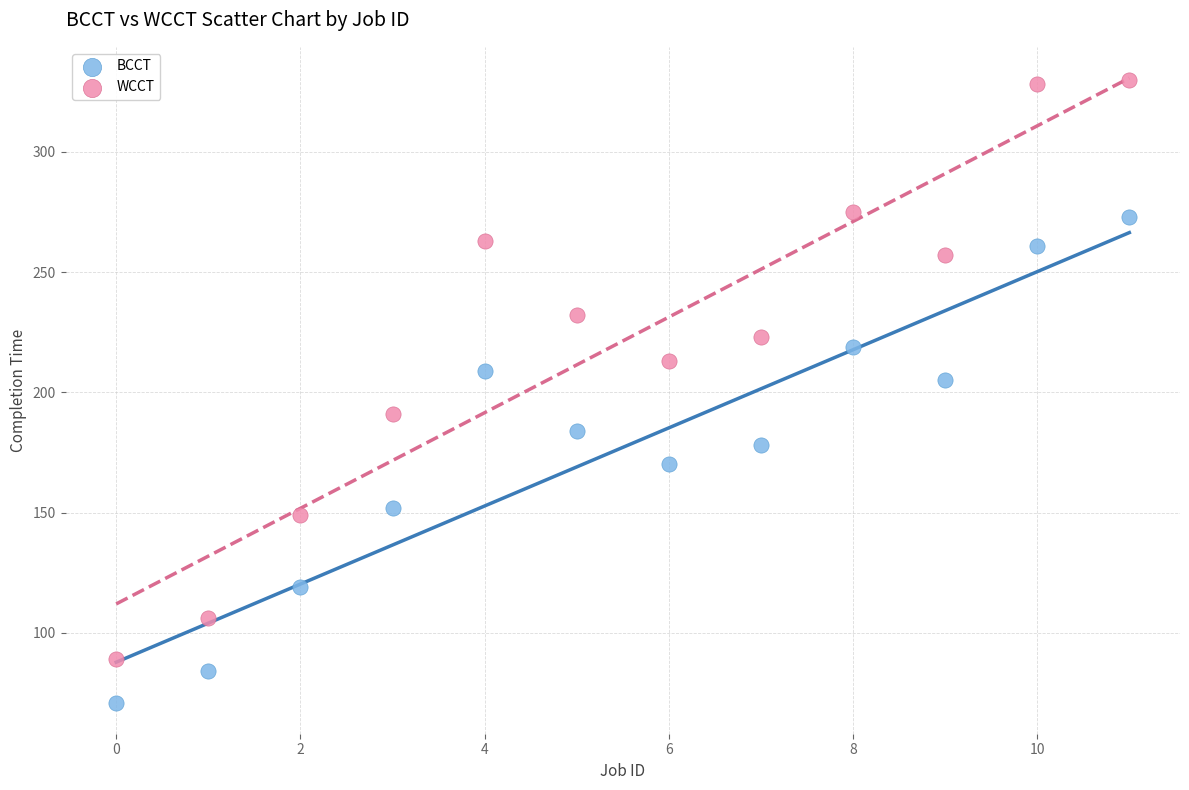

Which series has the largest Y range (max minus min)?

WCCT